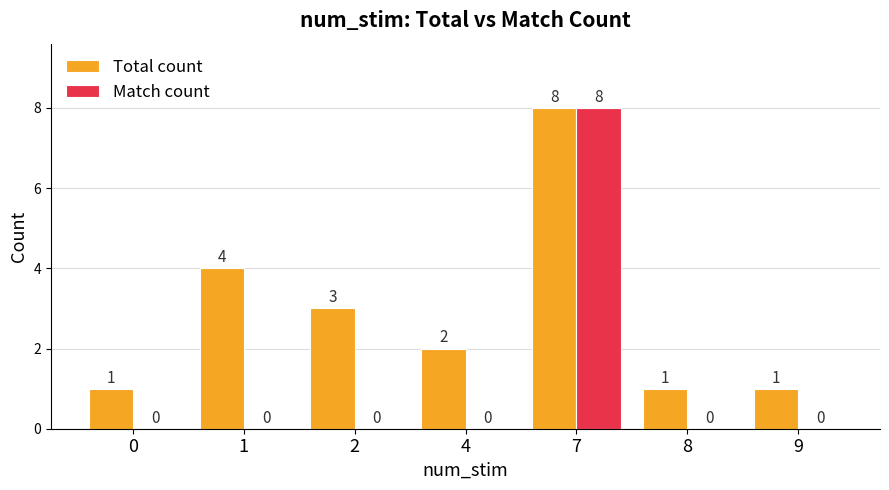

Reading left to right, list all the values displayed in this chart.

Total count: 1	4	3	2	8	1	1
Match count: 0	0	0	0	8	0	0